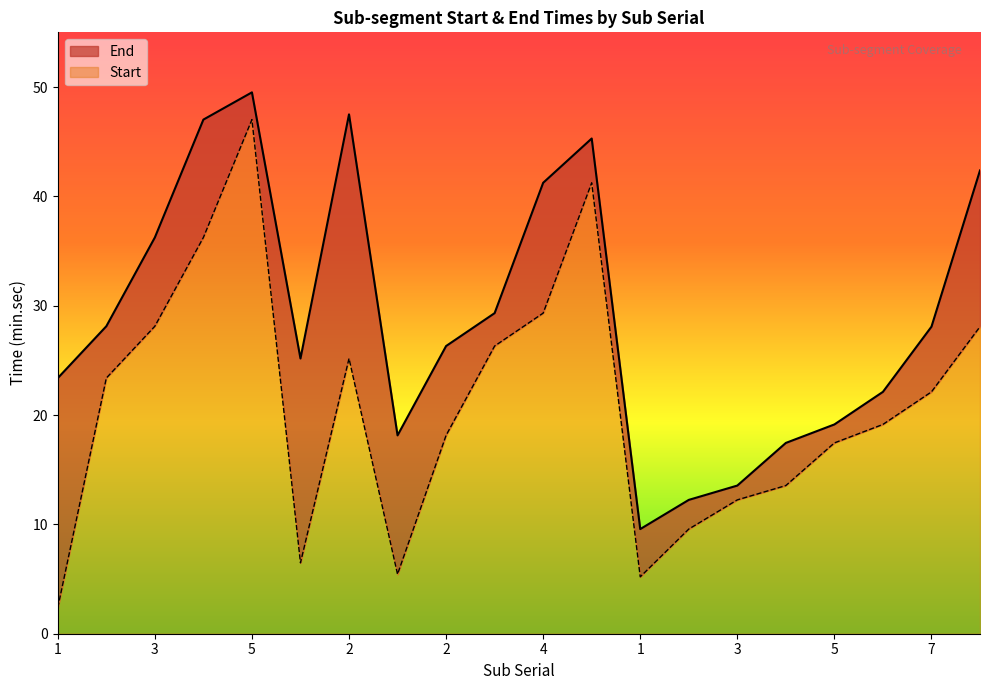

Read the End value at 8.

42.4